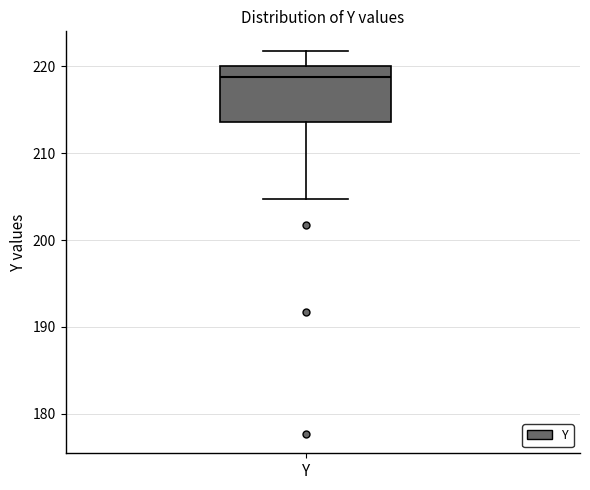

Transcribe this box plot: give where the median line is, the range the box spans, and where the two whiskers end, as read against the y-axis. The values are not printed on the chart, so give them approximately, as read against the axis.

median 219, box 214 to 220, whiskers 205 to 222